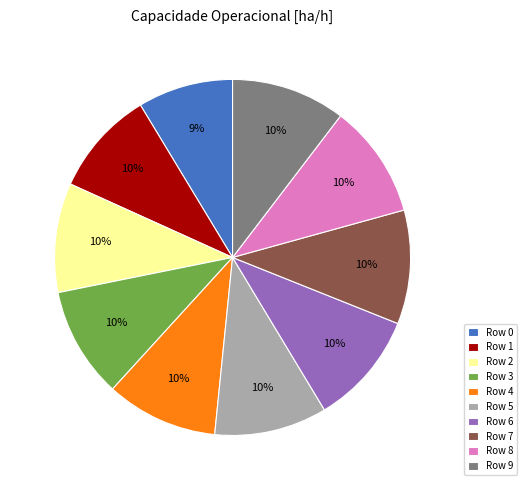

To the nearest percent, what is the average slice percentage?

10%